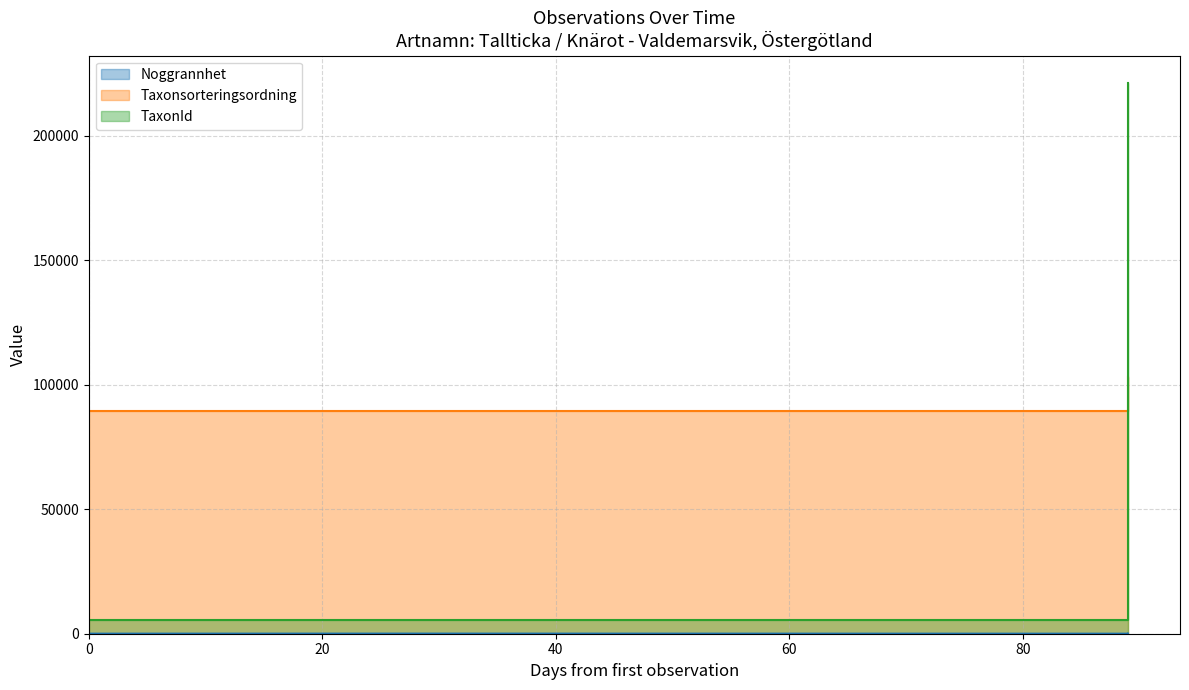

What is the sum of the TaxonId values at 2022-05-02 and 2022-05-02?

441574